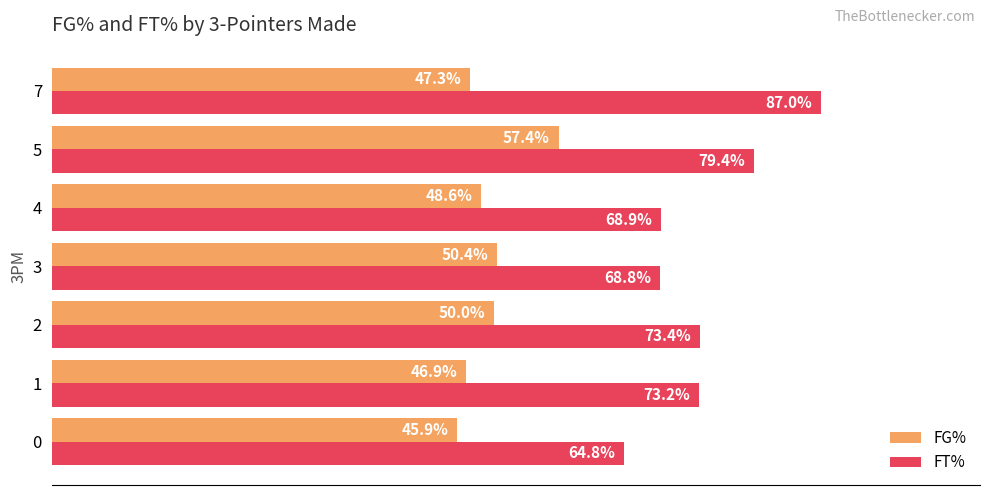

Which series has the widest spread of values?

FT%